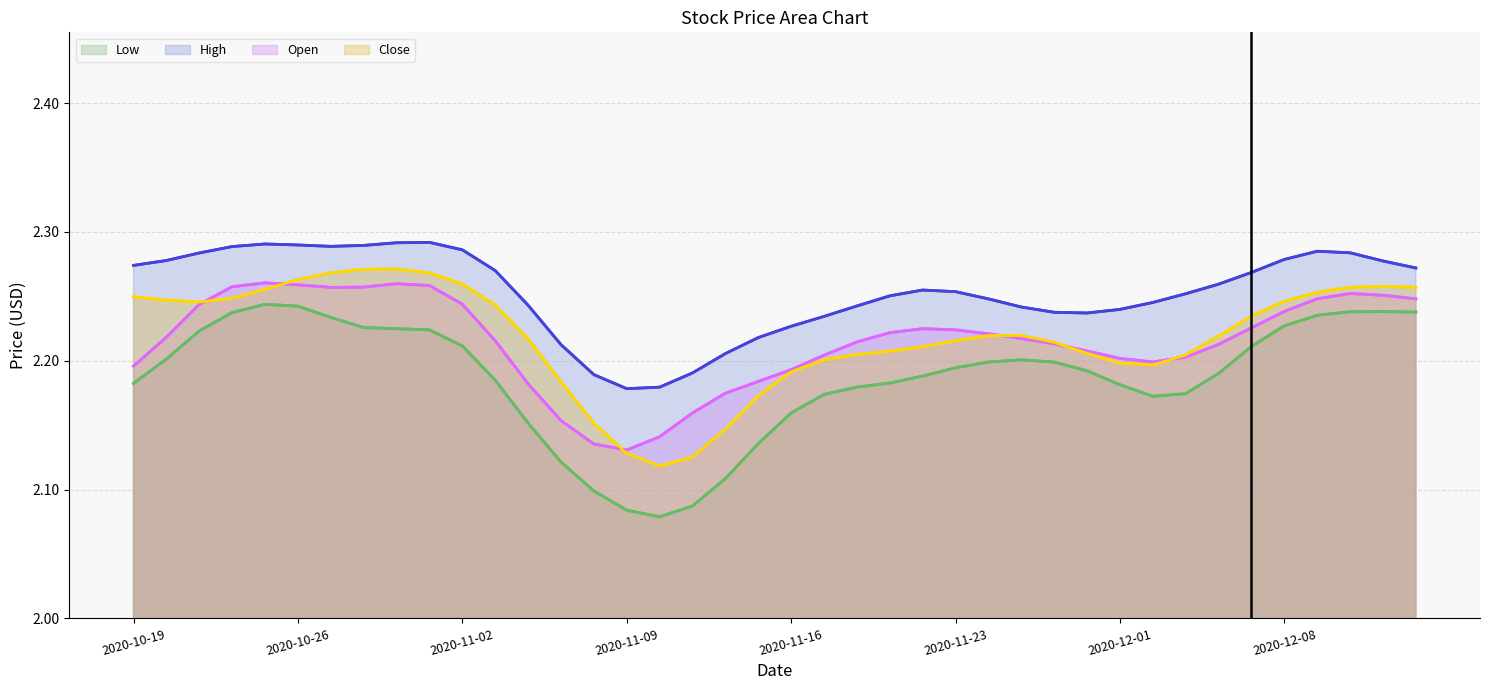

Reading left to right, extract all data points from this chart.

Low: 2.2	2.2	2.2	2.2	2.2	2.2	2.2	2.2	2.2	2.2	2.2	2.2	2.2	2.1	2.1	2.1	2.1	2.1	2.1	2.1	2.2	2.2	2.2	2.2	2.2	2.2	2.2	2.2	2.2	2.2	2.2	2.2	2.2	2.2	2.2	2.2	2.2	2.2	2.2	2.2
High: 2.3	2.3	2.3	2.3	2.3	2.3	2.3	2.3	2.3	2.3	2.3	2.3	2.2	2.2	2.2	2.2	2.2	2.2	2.2	2.2	2.2	2.2	2.2	2.3	2.3	2.3	2.2	2.2	2.2	2.2	2.2	2.2	2.3	2.3	2.3	2.3	2.3	2.3	2.3	2.3
Open: 2.2	2.2	2.2	2.3	2.3	2.3	2.3	2.3	2.3	2.3	2.2	2.2	2.2	2.2	2.1	2.1	2.1	2.2	2.2	2.2	2.2	2.2	2.2	2.2	2.2	2.2	2.2	2.2	2.2	2.2	2.2	2.2	2.2	2.2	2.2	2.2	2.2	2.3	2.3	2.2
Close: 2.2	2.2	2.2	2.2	2.3	2.3	2.3	2.3	2.3	2.3	2.3	2.2	2.2	2.2	2.2	2.1	2.1	2.1	2.1	2.2	2.2	2.2	2.2	2.2	2.2	2.2	2.2	2.2	2.2	2.2	2.2	2.2	2.2	2.2	2.2	2.2	2.3	2.3	2.3	2.3